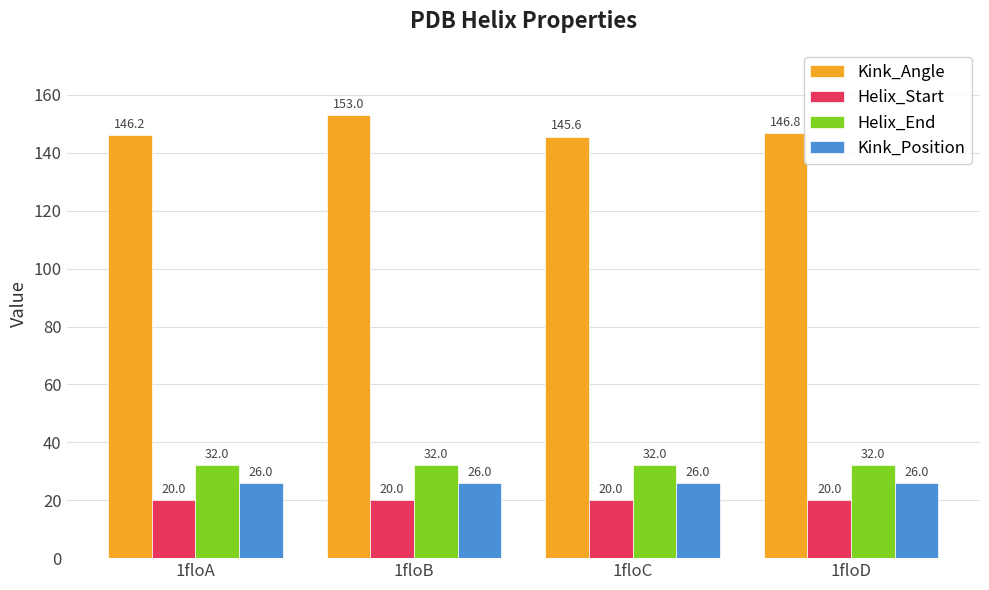

How many bars are there in each group?

4